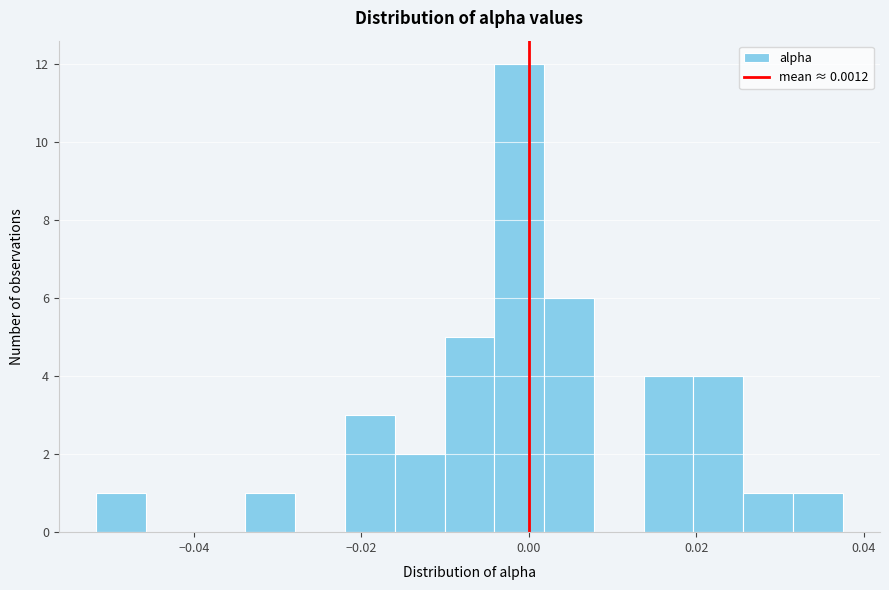

Read against the x-axis, roughly where is the centre of the tallest bar?

-0.002